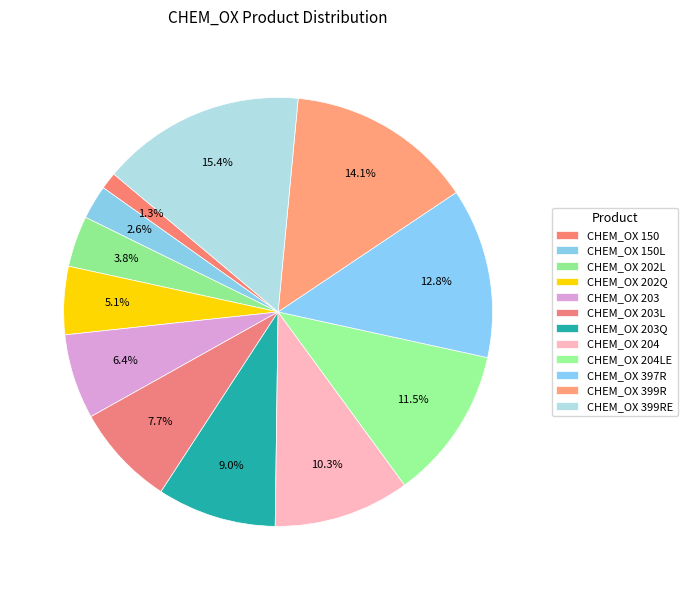

How many slices are in this pie chart?

12